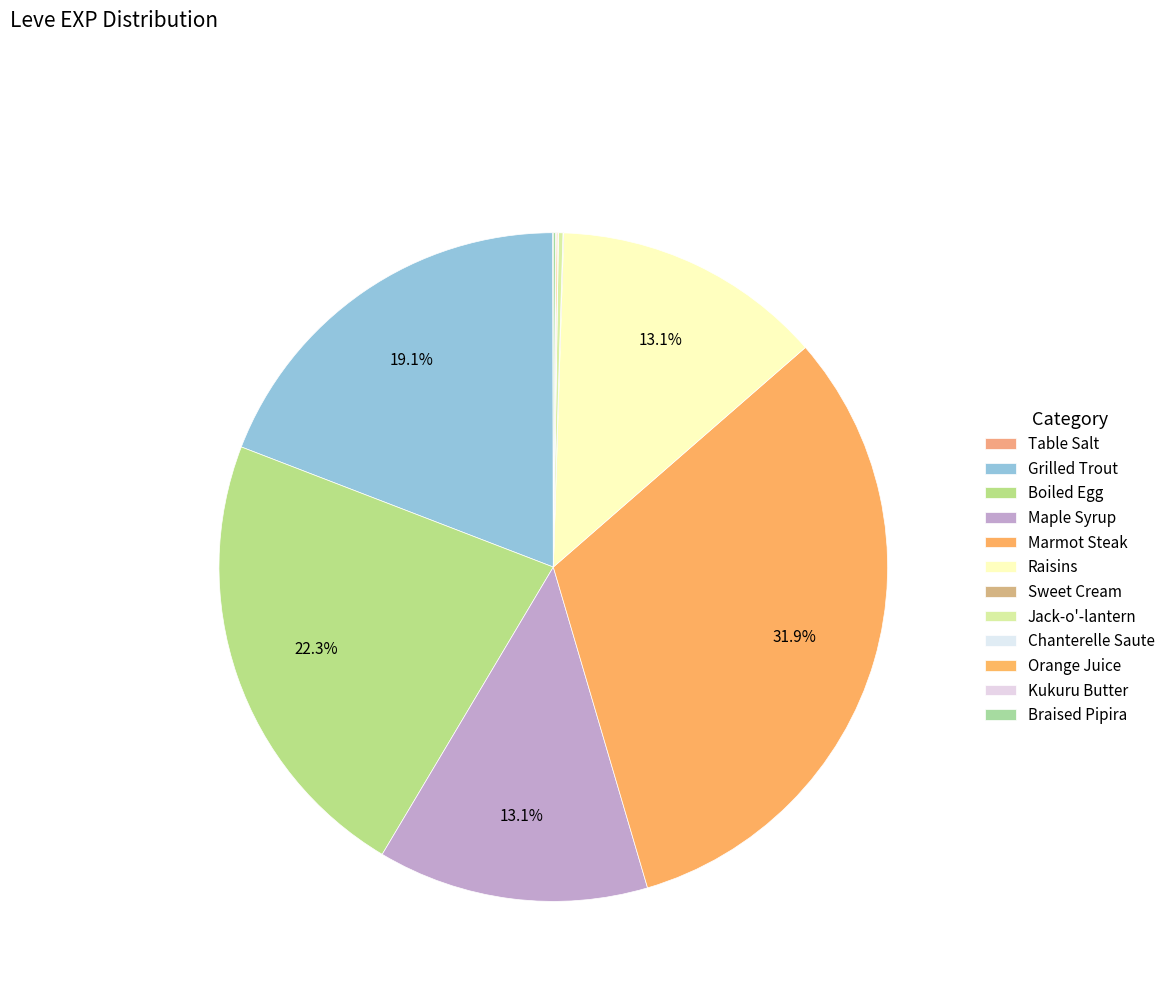

Is there a majority slice in this chart?

No